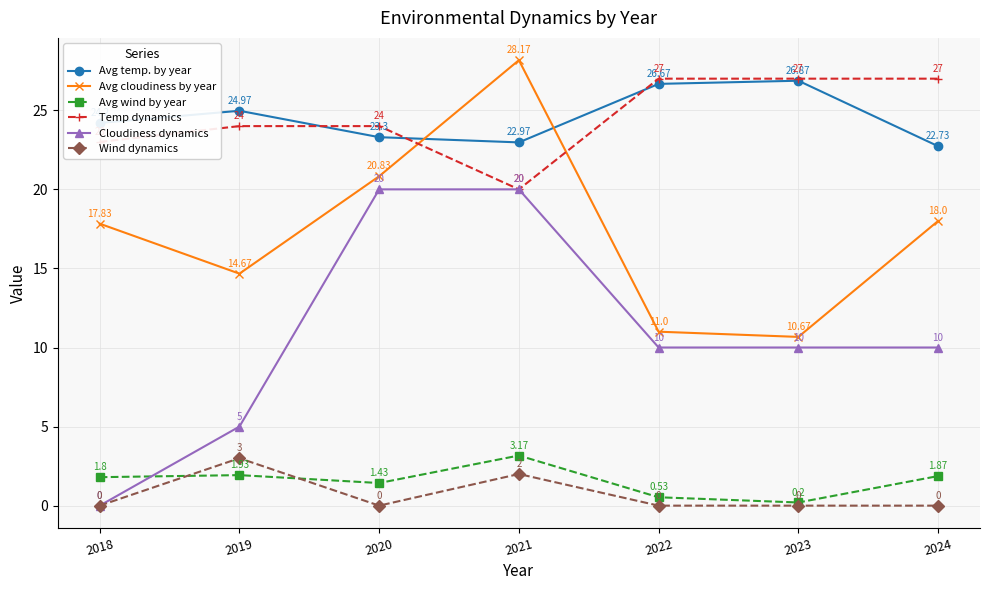

Which series has the largest range (max minus min)?

Cloudiness dynamics